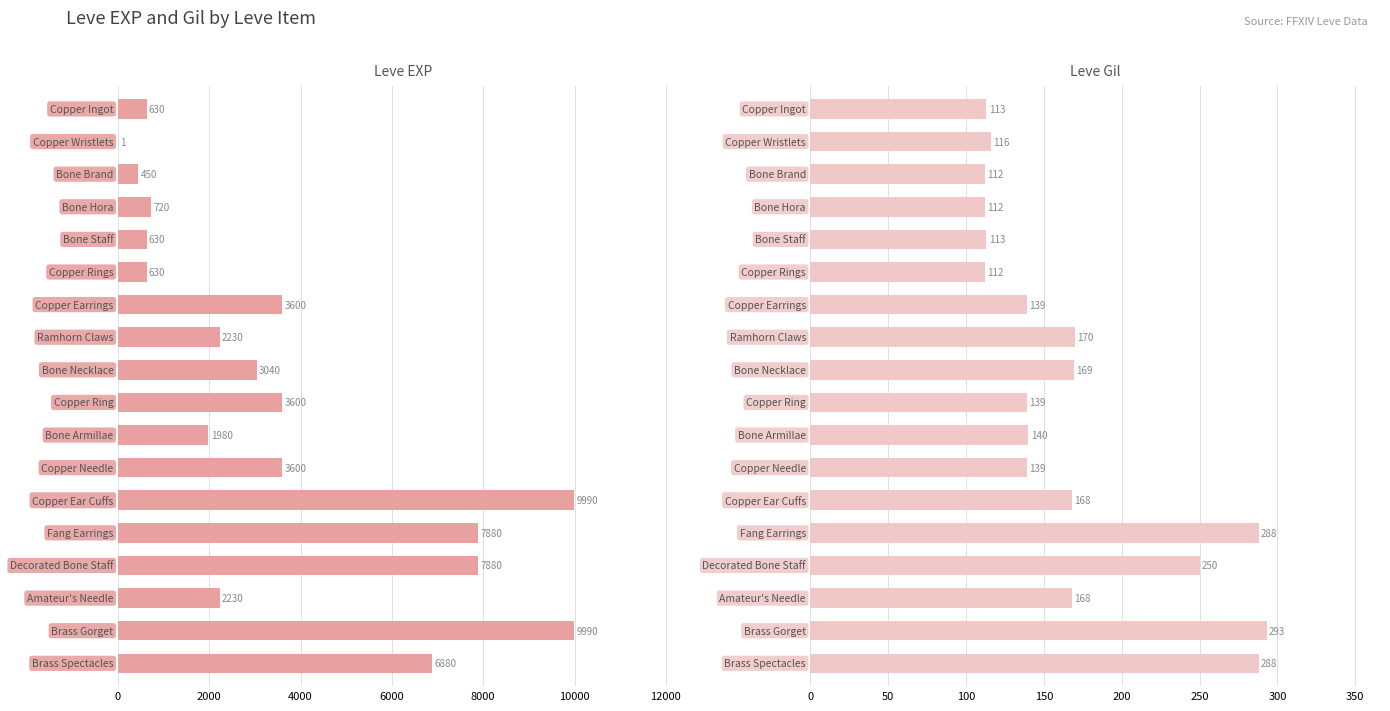

At 9, list the series in order from smallest to largest.

Leve Gil, Leve EXP